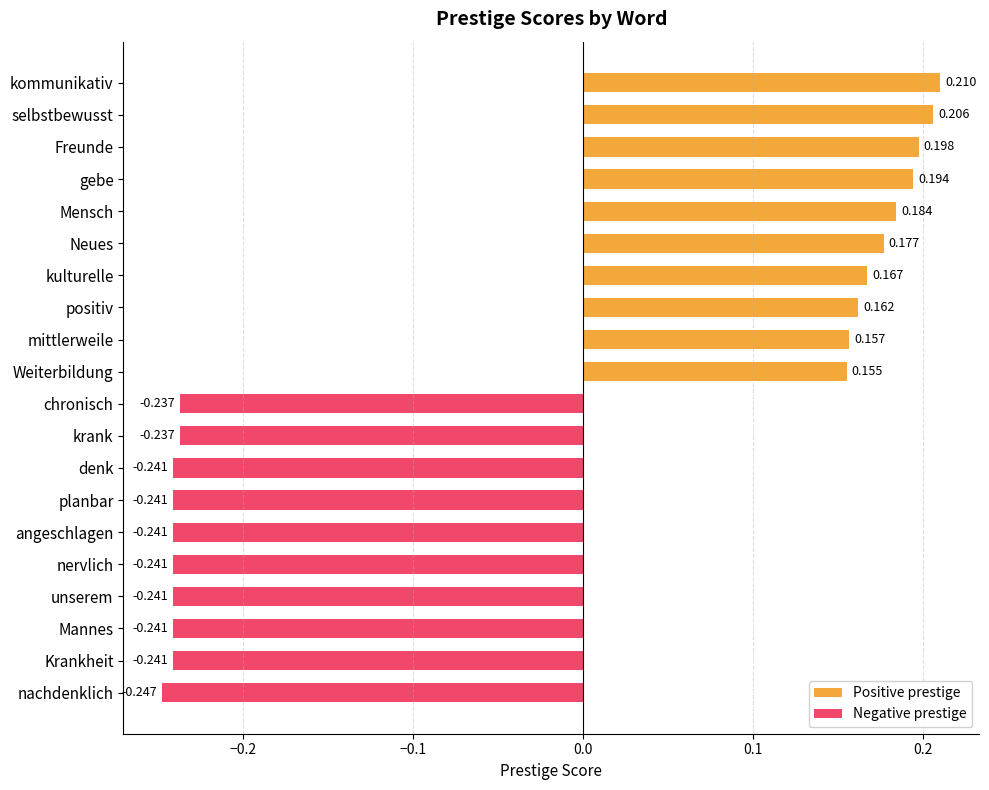

The value of Positive prestige at gebe is 0.3. True or false?

False